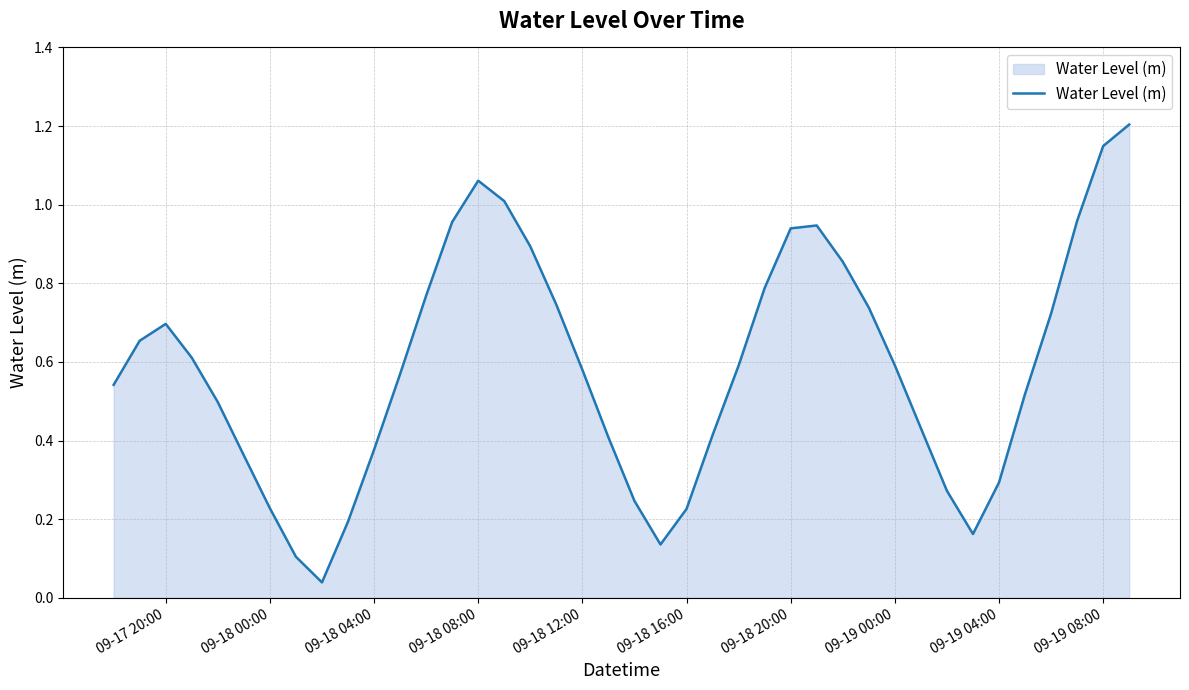

What is the difference between the maximum and minimum values?

1.2